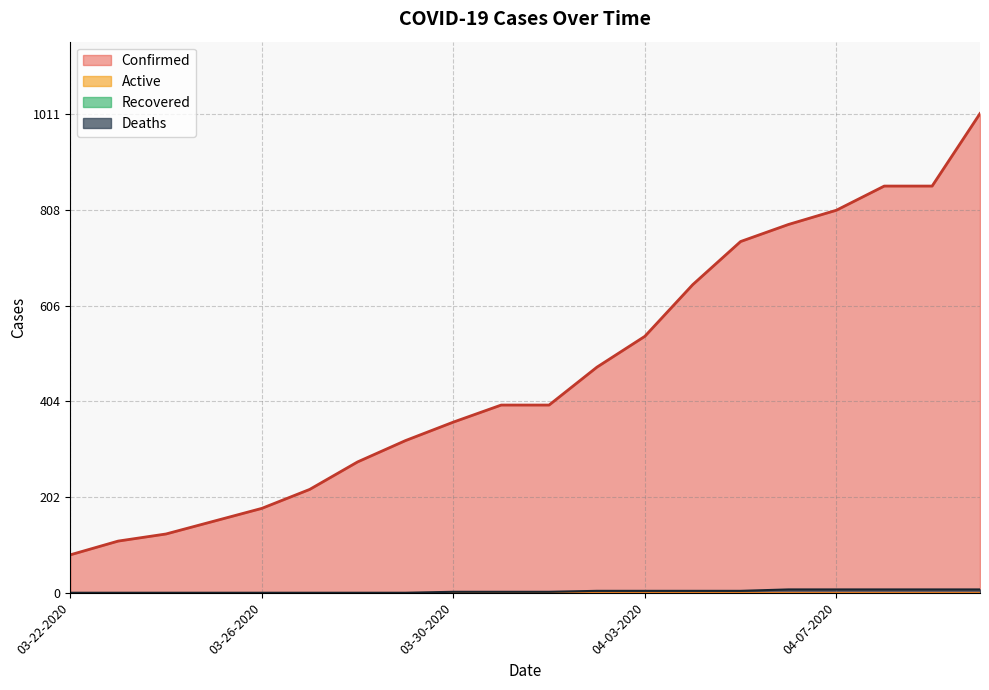

True or false: Confirmed and Deaths intersect in this chart.

False